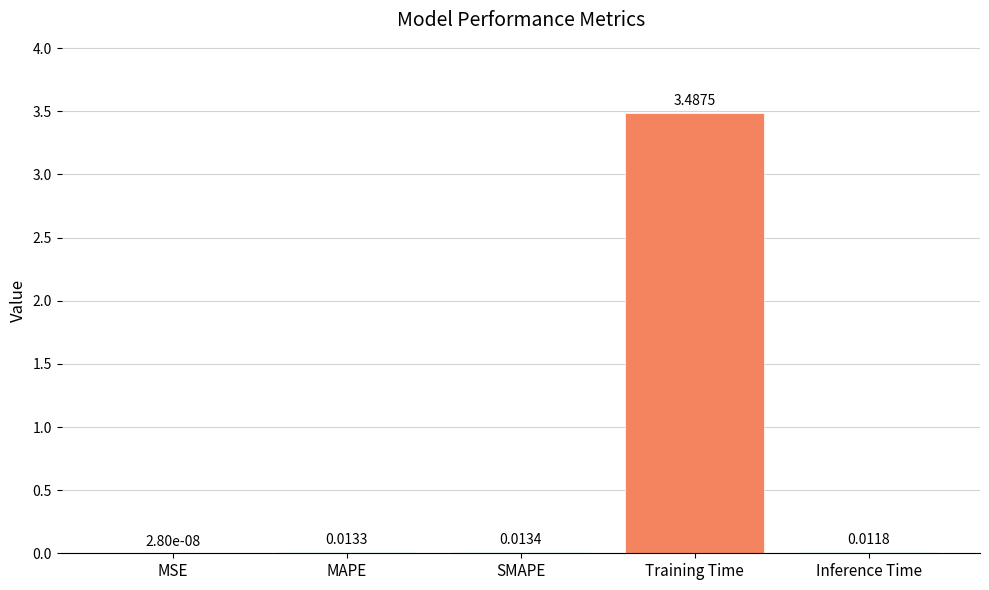

Where is the data nearest to the value 1?

SMAPE